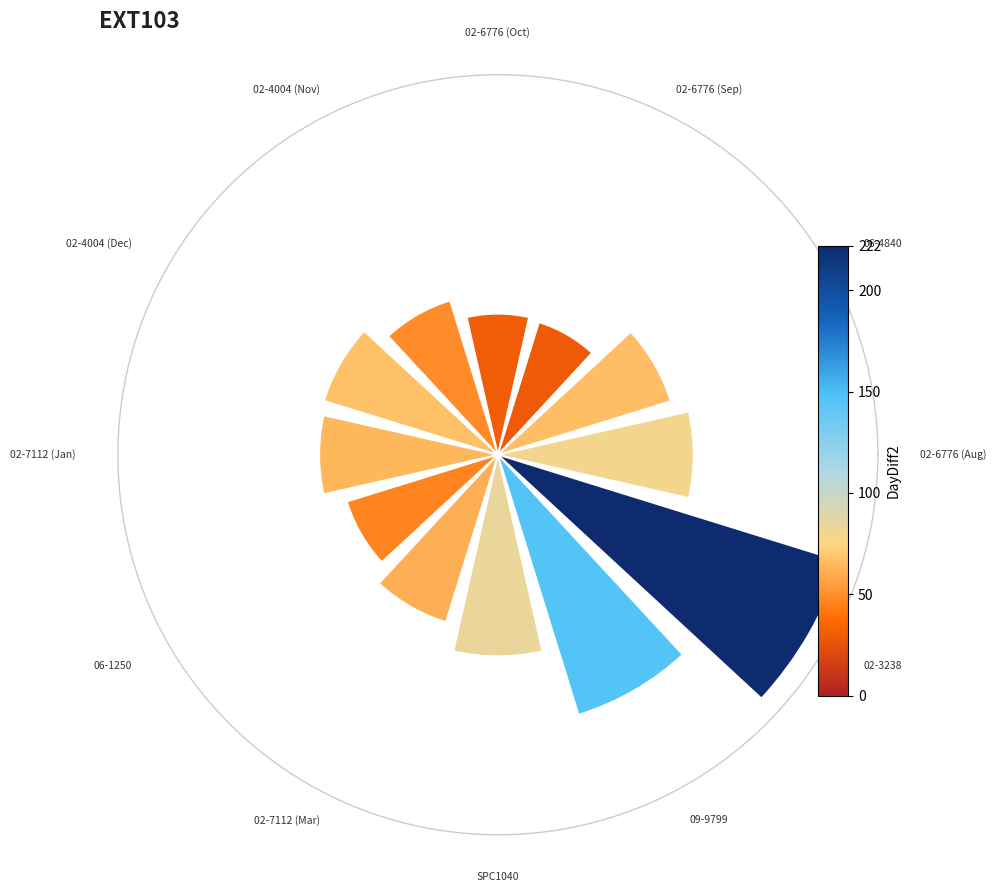

Which category has the biggest portion of the pie?

02-3238